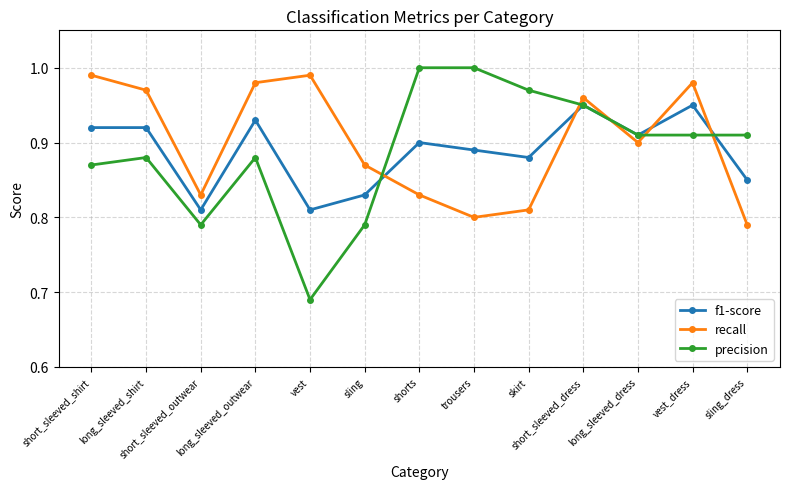

Which series has the largest range (max minus min)?

precision